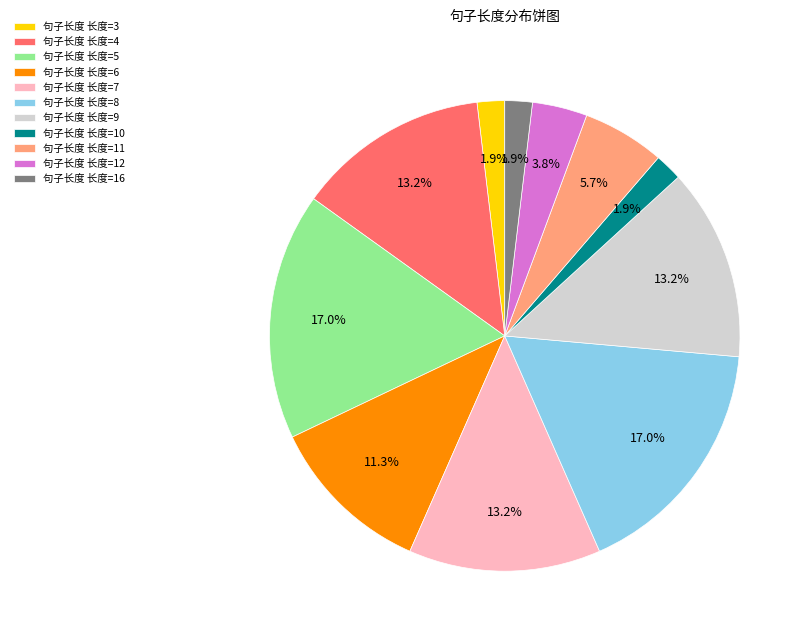

Is there any slice that represents more than half of the pie?

No